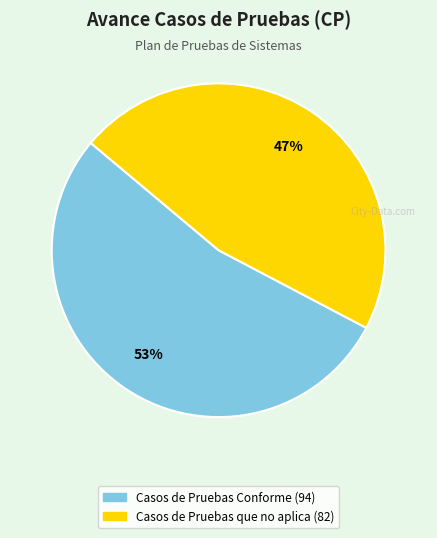

Does any single category account for the majority?

Yes